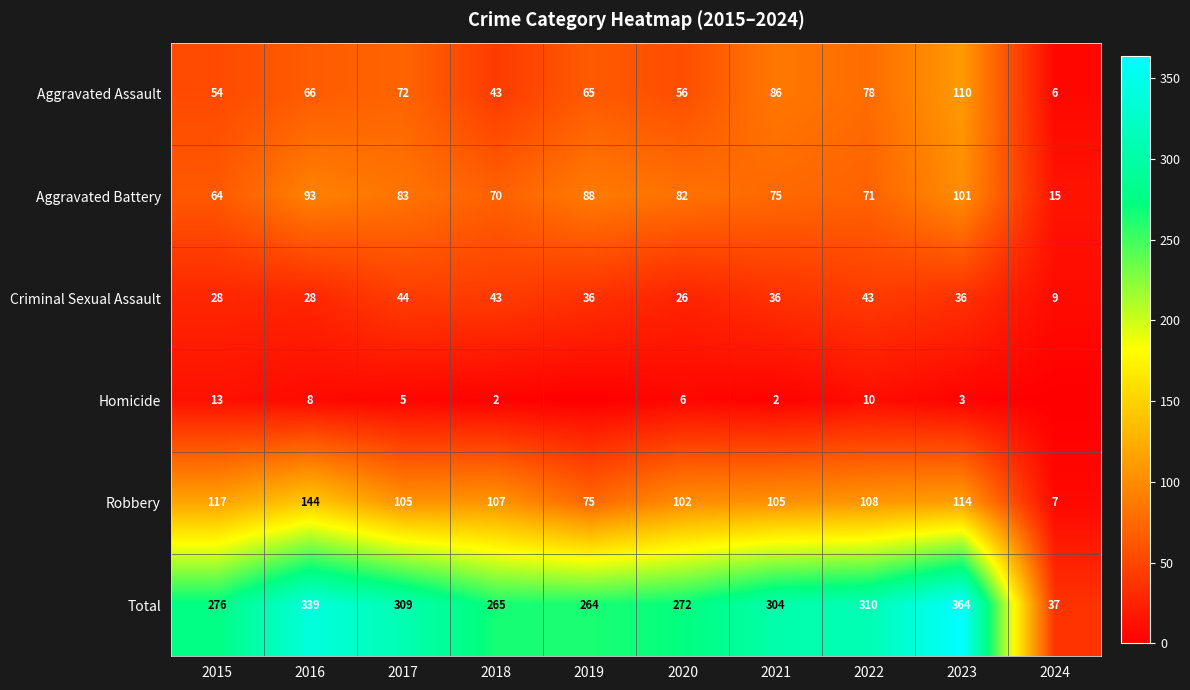

Read the Total value at 2019, to the nearest 10.

260